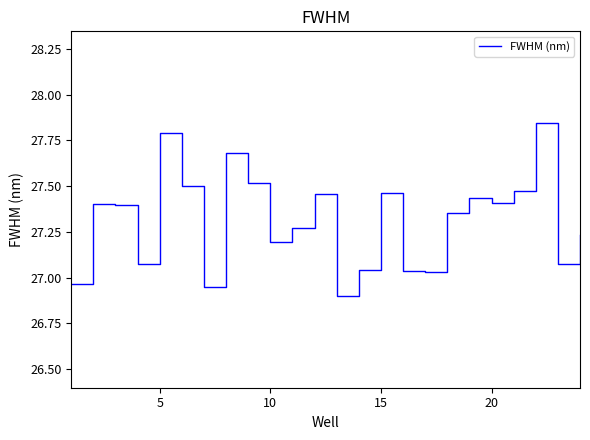

What is the difference between the maximum and minimum values?

0.9